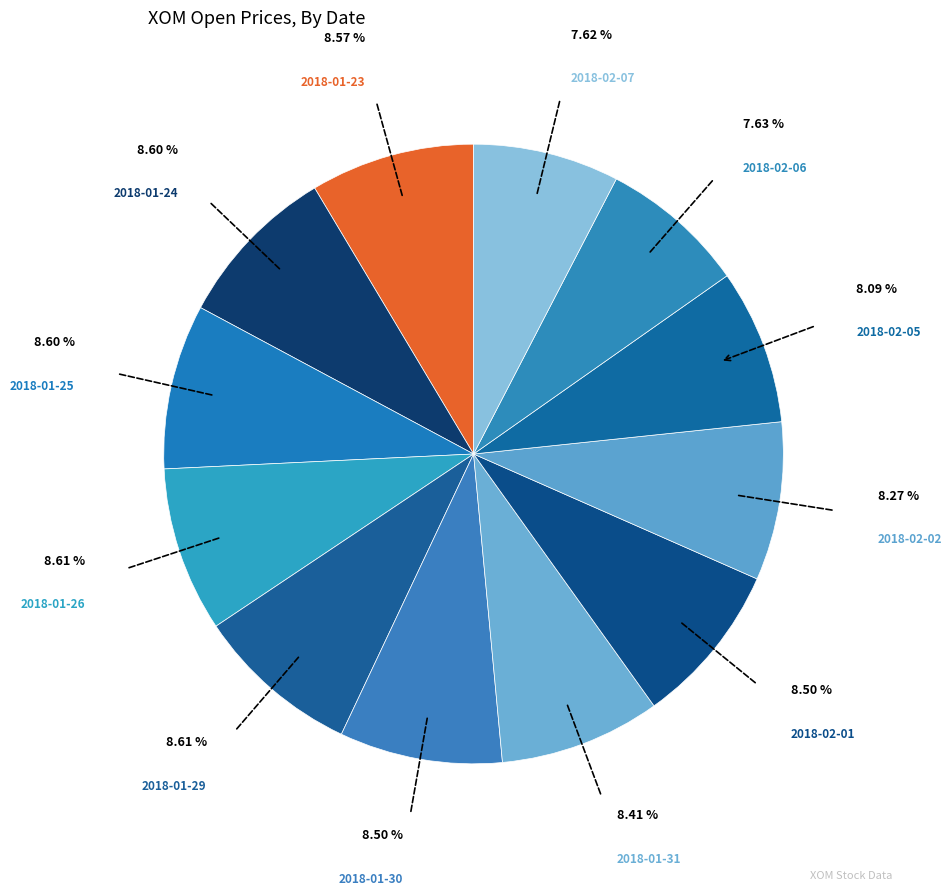

How many segments does this pie chart have?

12